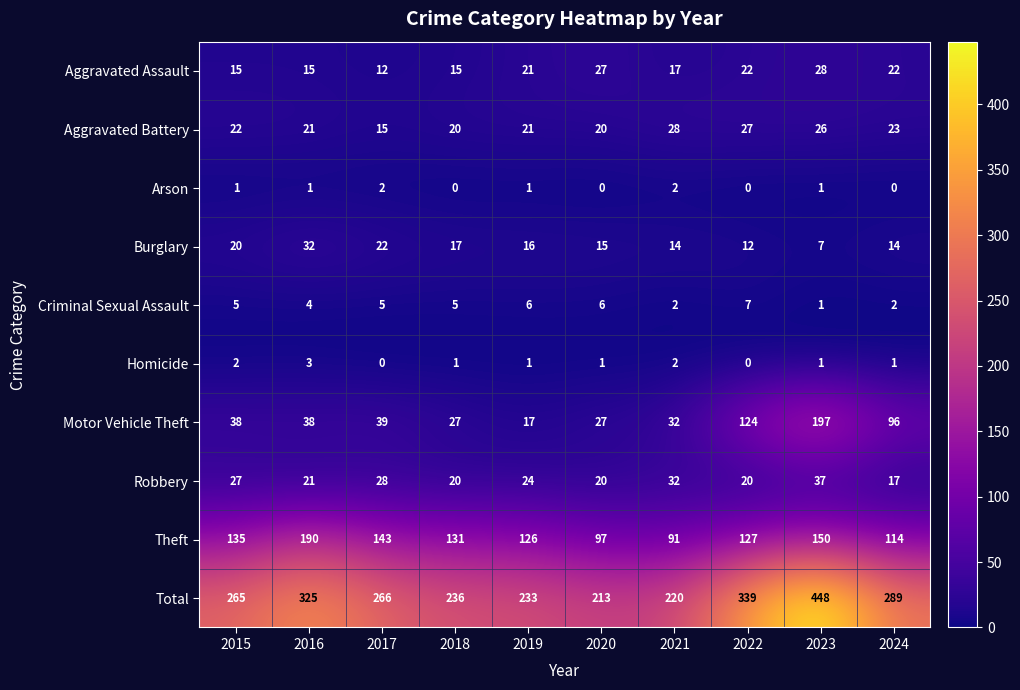

What is the spread (max minus min) of values at 2019?

232